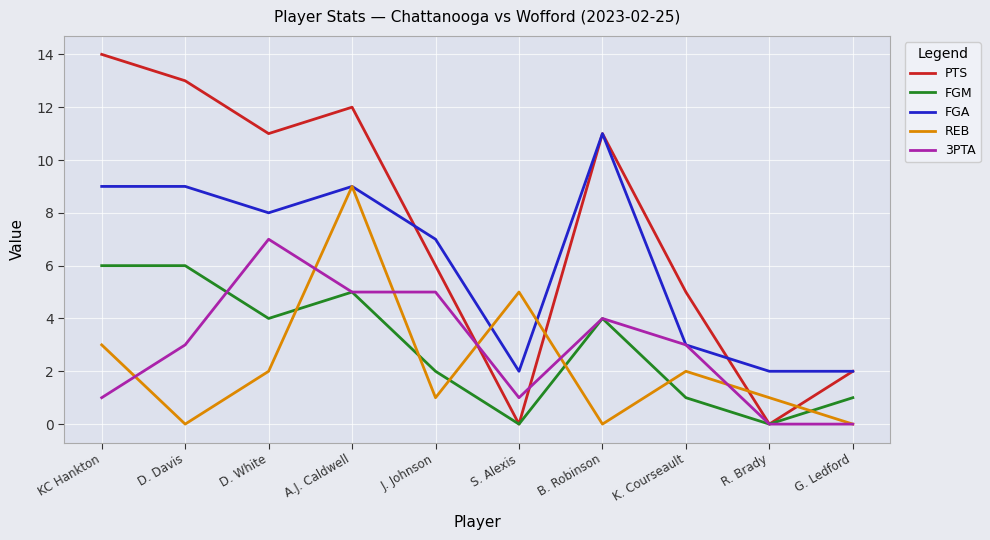

Reading left to right, extract all data points from this chart.

PTS: KC Hankton=14	D. Davis=13	D. White=11	A.J. Caldwell=12	J. Johnson=6	S. Alexis=0	B. Robinson=11	K. Courseault=5	R. Brady=0	G. Ledford=2
FGM: KC Hankton=6	D. Davis=6	D. White=4	A.J. Caldwell=5	J. Johnson=2	S. Alexis=0	B. Robinson=4	K. Courseault=1	R. Brady=0	G. Ledford=1
FGA: KC Hankton=9	D. Davis=9	D. White=8	A.J. Caldwell=9	J. Johnson=7	S. Alexis=2	B. Robinson=11	K. Courseault=3	R. Brady=2	G. Ledford=2
REB: KC Hankton=3	D. Davis=0	D. White=2	A.J. Caldwell=9	J. Johnson=1	S. Alexis=5	B. Robinson=0	K. Courseault=2	R. Brady=1	G. Ledford=0
3PTA: KC Hankton=1	D. Davis=3	D. White=7	A.J. Caldwell=5	J. Johnson=5	S. Alexis=1	B. Robinson=4	K. Courseault=3	R. Brady=0	G. Ledford=0